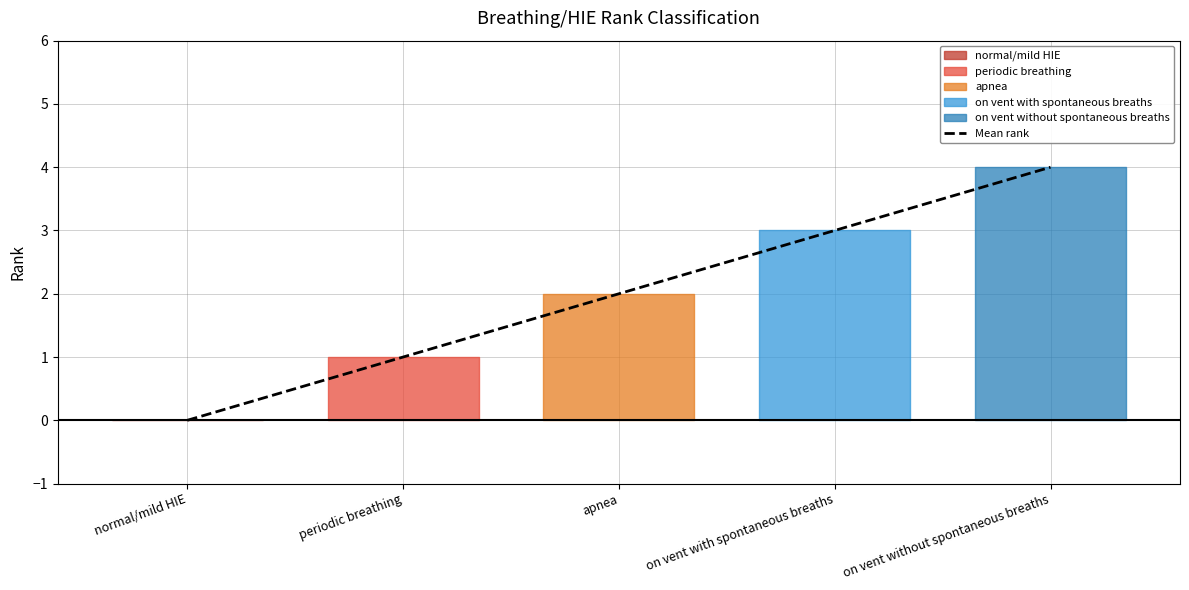

What is the sum of the values at on vent with spontaneous breaths and on vent without spontaneous breaths?

7